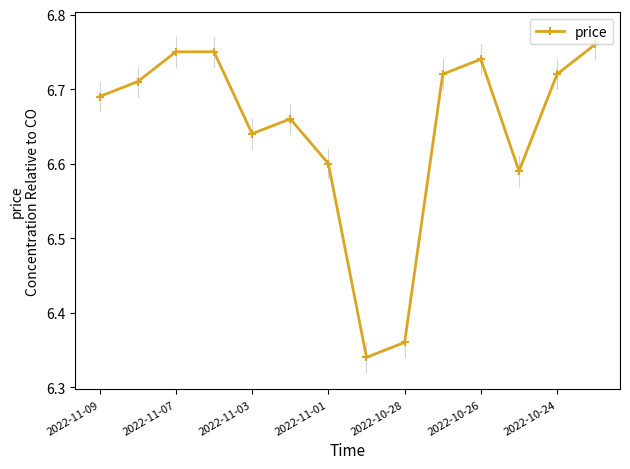

How many values are between 6 and 7?

14